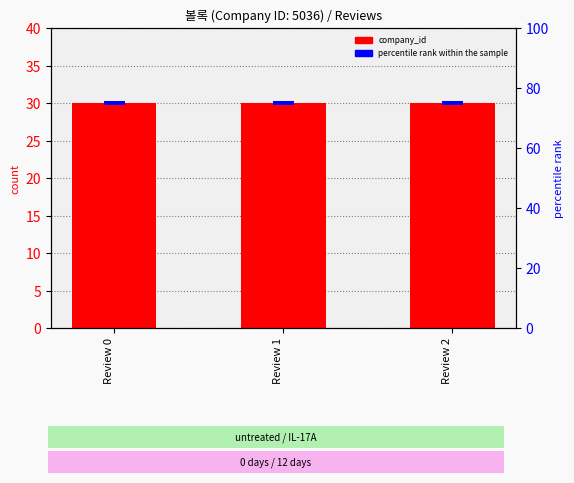

At which label is company_id closest to 30?

Review 0